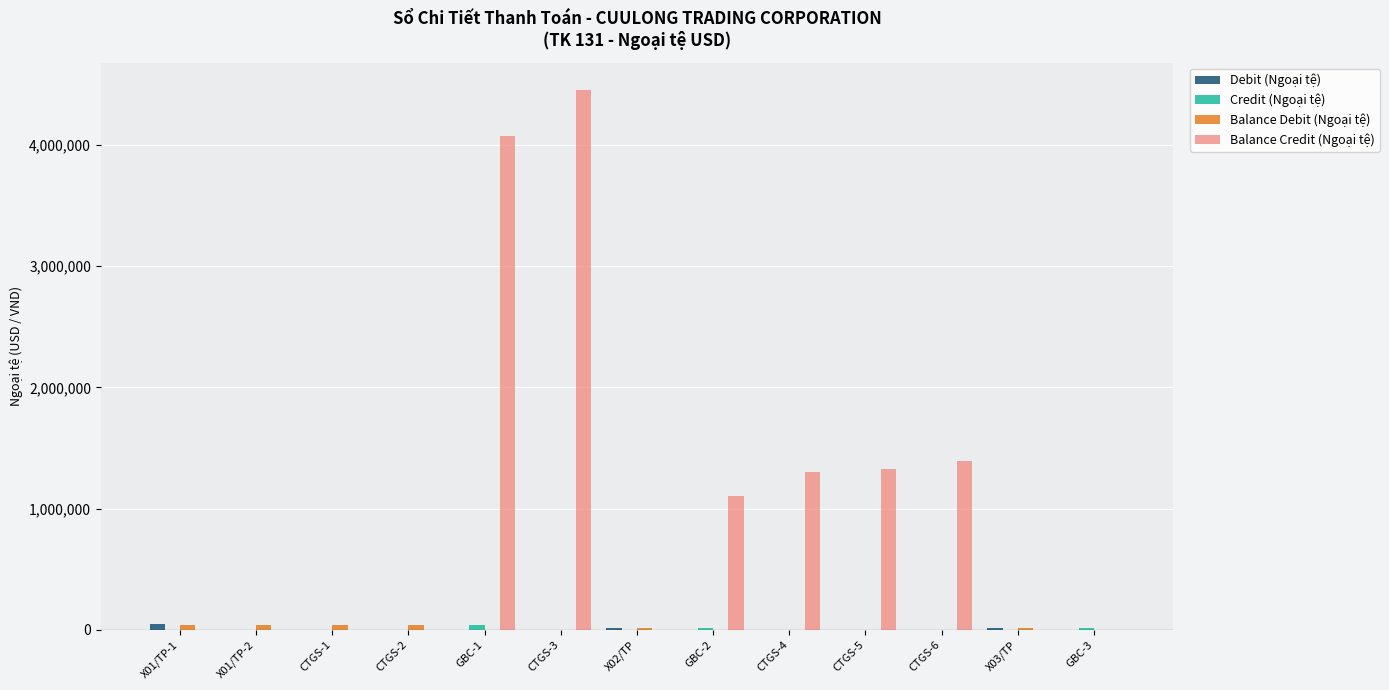

What is the greatest value displayed?

4457445.0